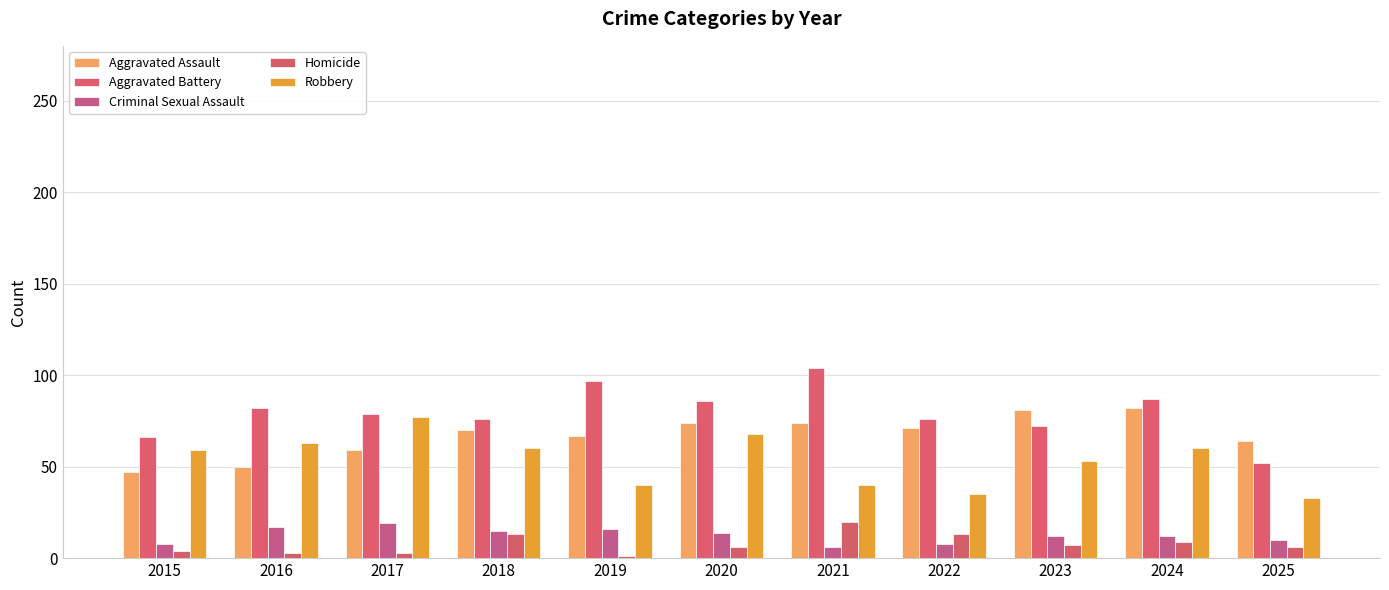

Does the chart contain stacked bars?

No